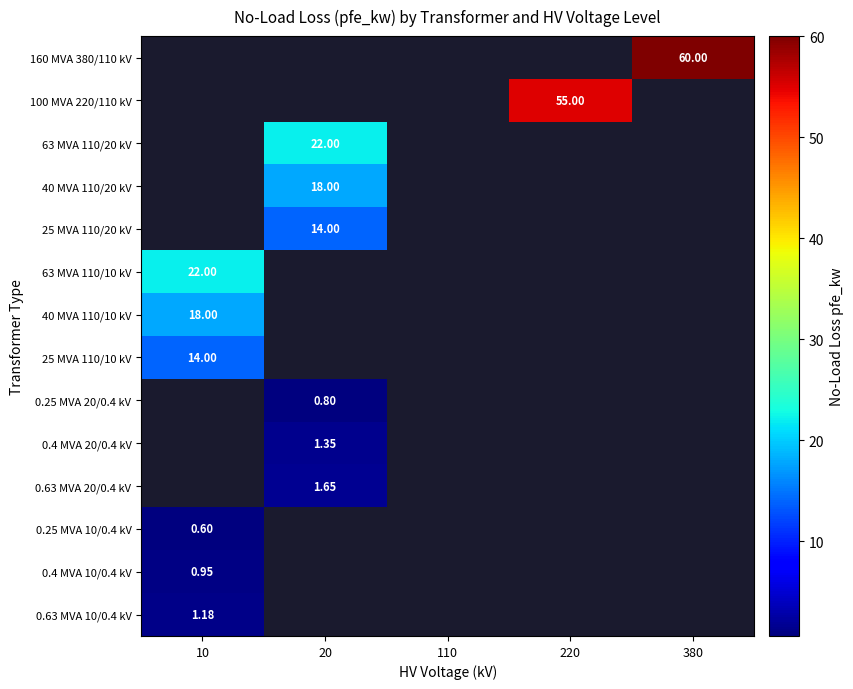

What is the sum of all 25 MVA 110/10 kV values?

14.0